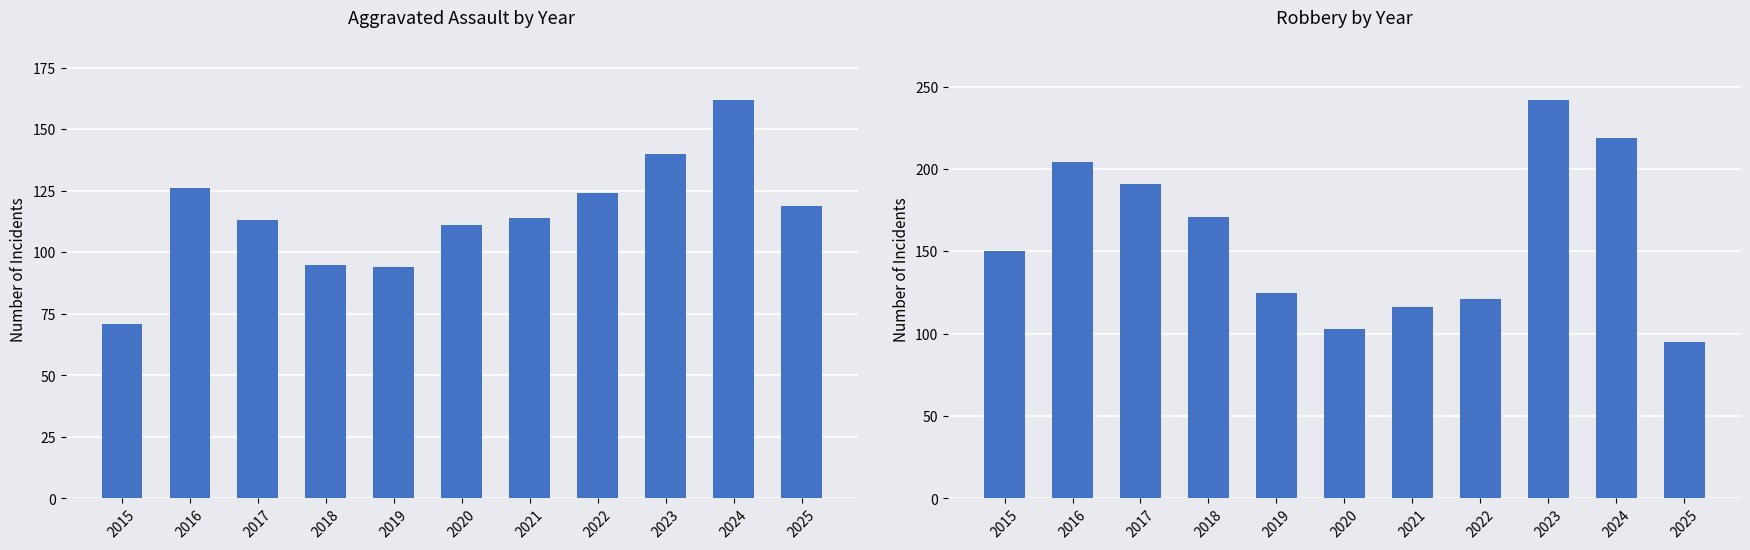

Reading left to right, what are all the values shown in this chart?

Aggravated Assault: 71	126	113	95	94	111	114	124	140	162	119
Robbery: 150	204	191	171	125	103	116	121	242	219	95